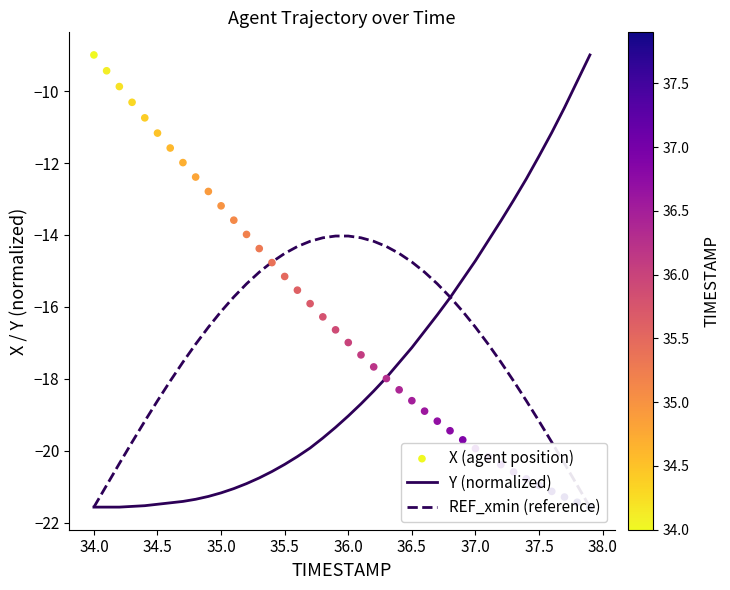

Which series has the widest spread of Y values?

Y (normalized)